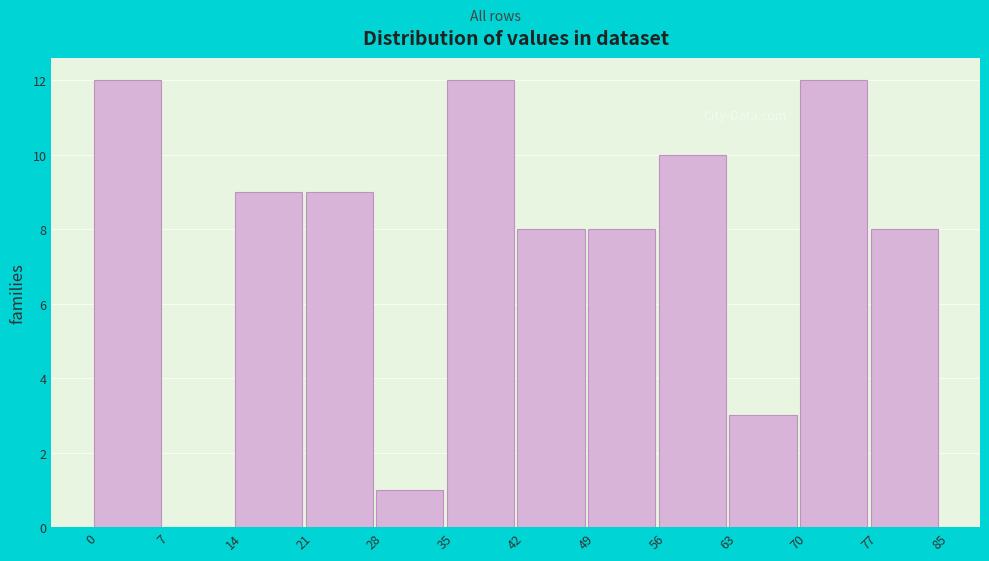

Reading left to right, transcribe this chart: for each bar, give the range it covers on the x-axis and its height. The values are not printed on the chart, so give them approximately, as read against the axis.

0 to 7: 12
7 to 14: 0
14 to 21: 9
21 to 28: 9
28 to 35: 1
35 to 42: 12
42 to 49: 8
49 to 56: 8
56 to 63: 10
63 to 70: 3
70 to 77: 12
77 to 85: 8